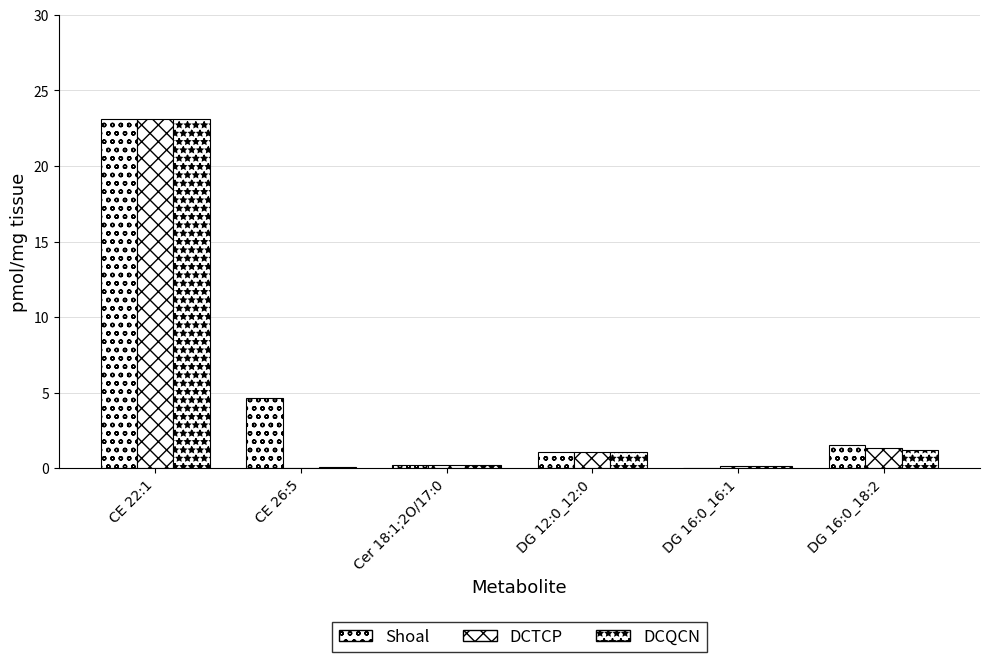

At which category is the sum across all series the highest?

CE 22:1